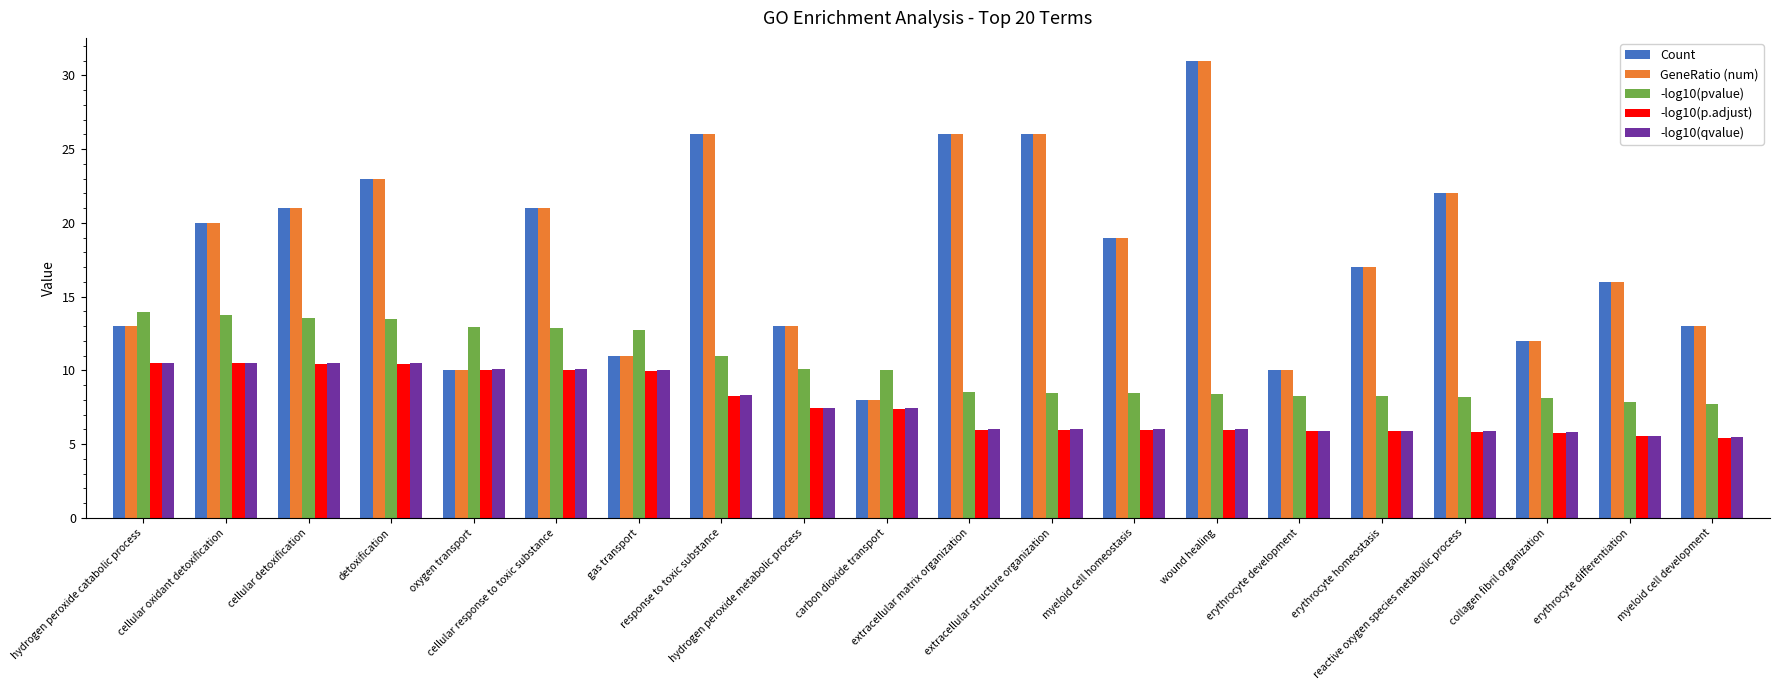

The value of Count at erythrocyte development is 10.0. True or false?

True